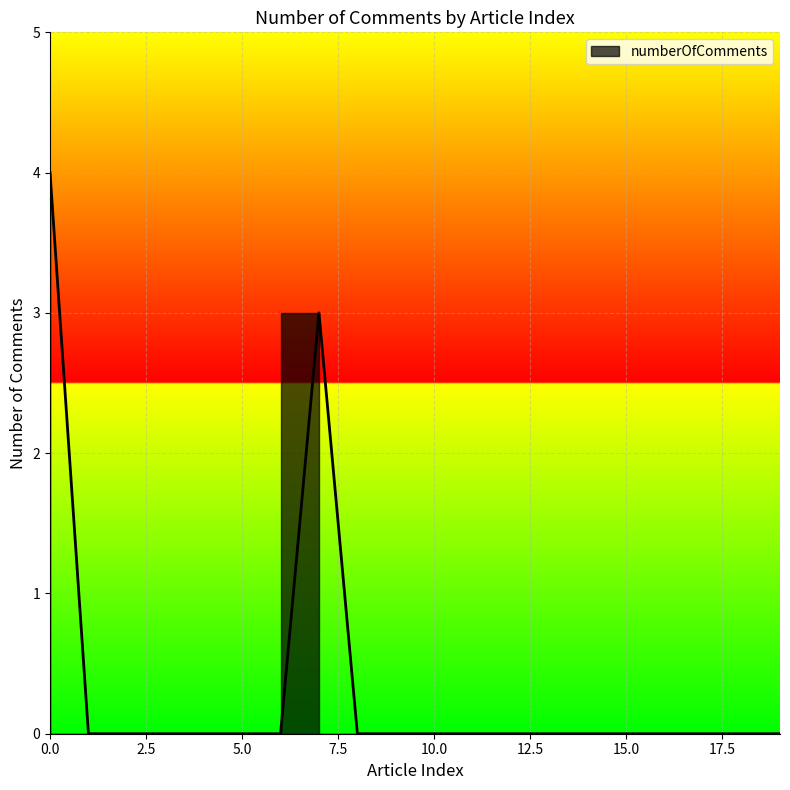

Is it true that the value at 4 is 0?

True